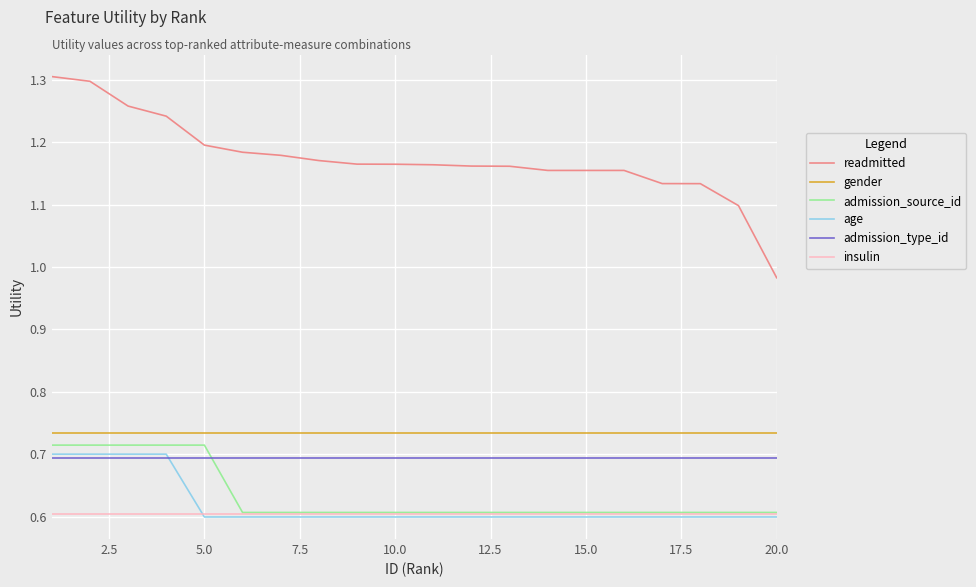

True or false: admission_type_id and gender intersect in this chart.

False